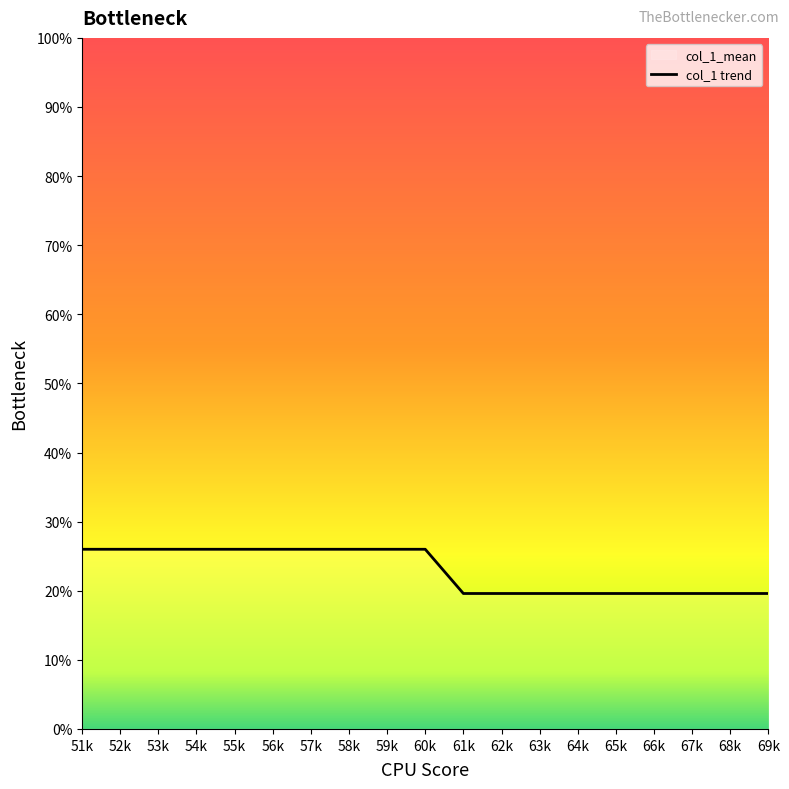

At which category does the chart reach its peak across all series?

51k